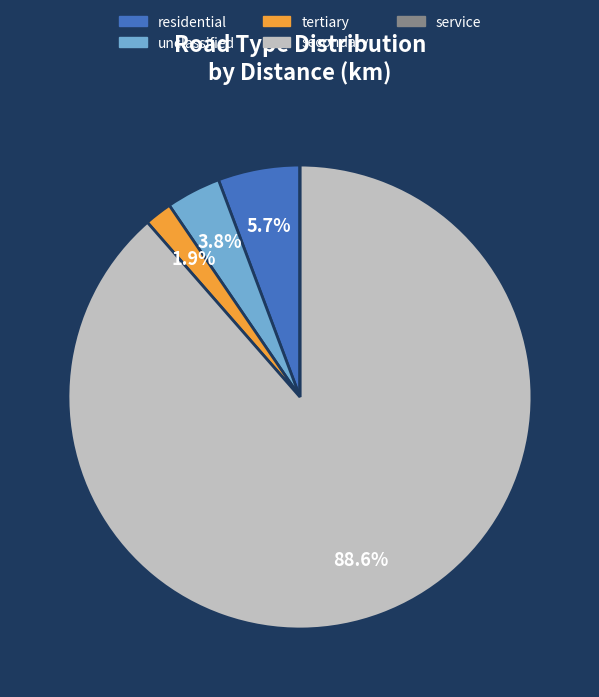

What is the largest slice in the pie chart?

secondary